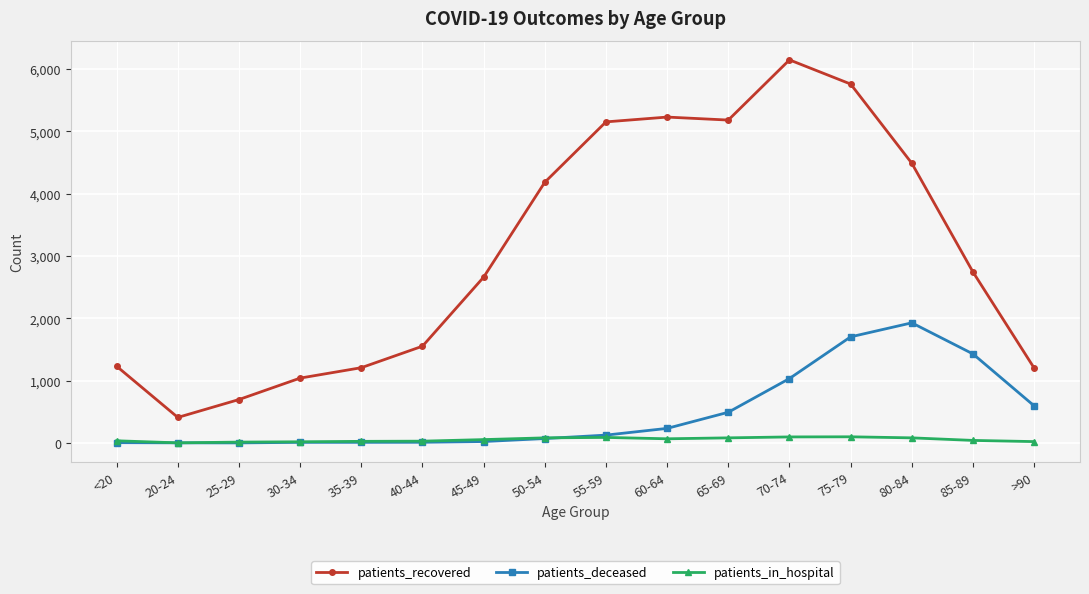

Is it true that patients_recovered equals 5154 at 55-59?

True